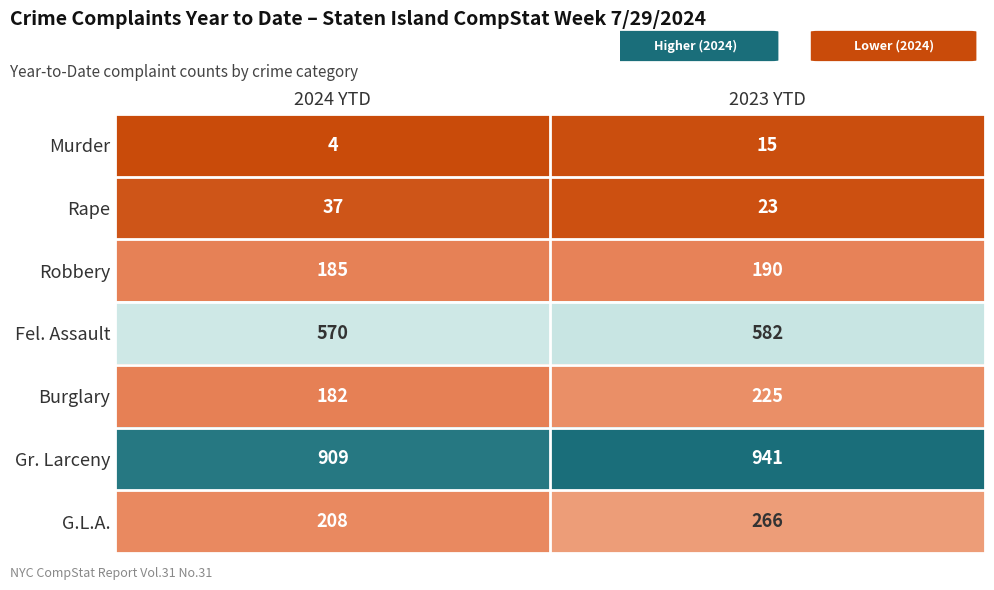

Rank the series at 2024 YTD from highest to lowest value.

Gr. Larceny, Fel. Assault, G.L.A., Robbery, Burglary, Rape, Murder